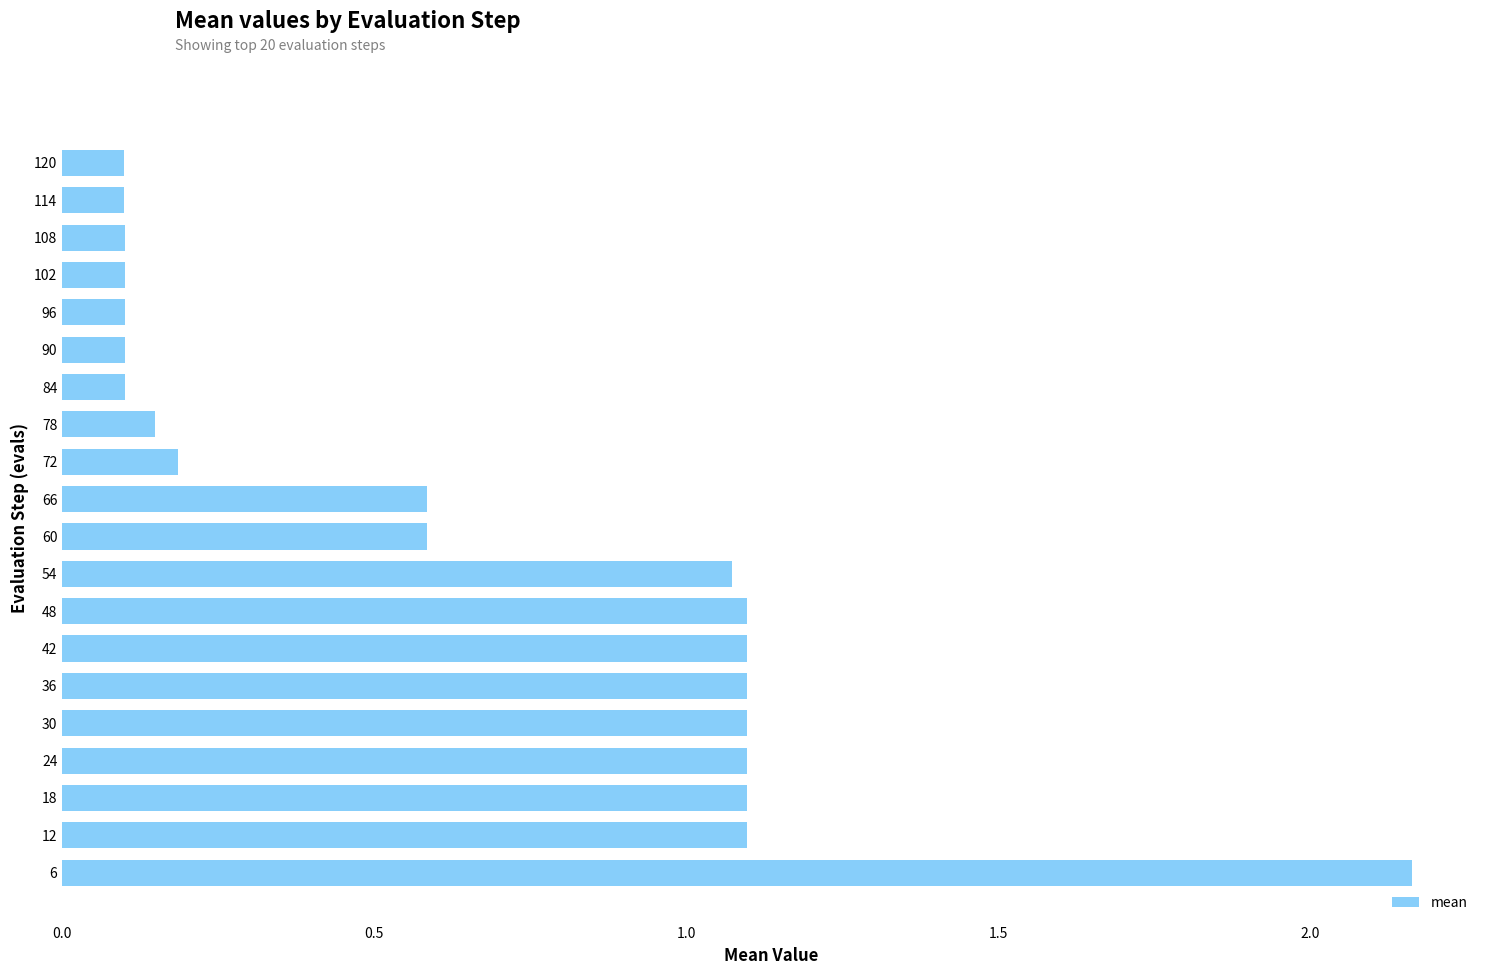

At which label is the value closest to 1?

54